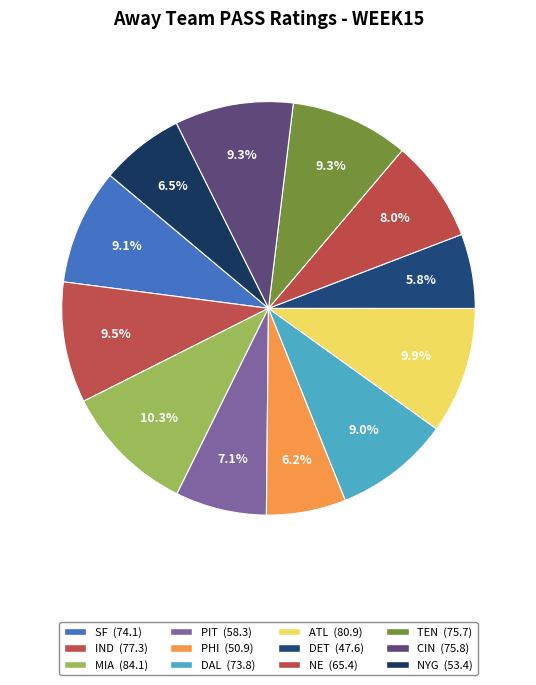

The ATL slice represents 10% of the pie. True or false?

True